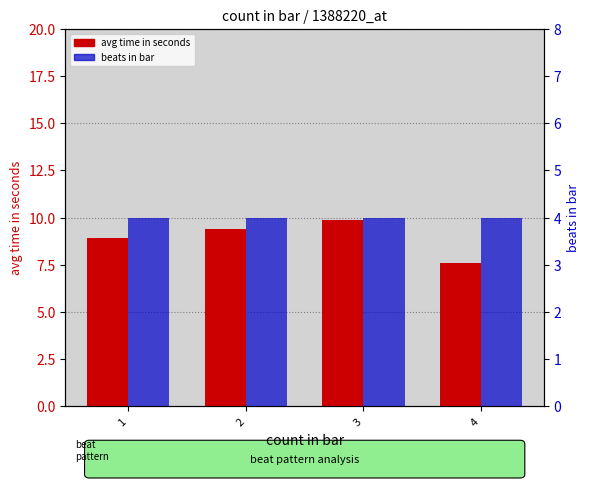

What is the total value across all series at 1?

12.9